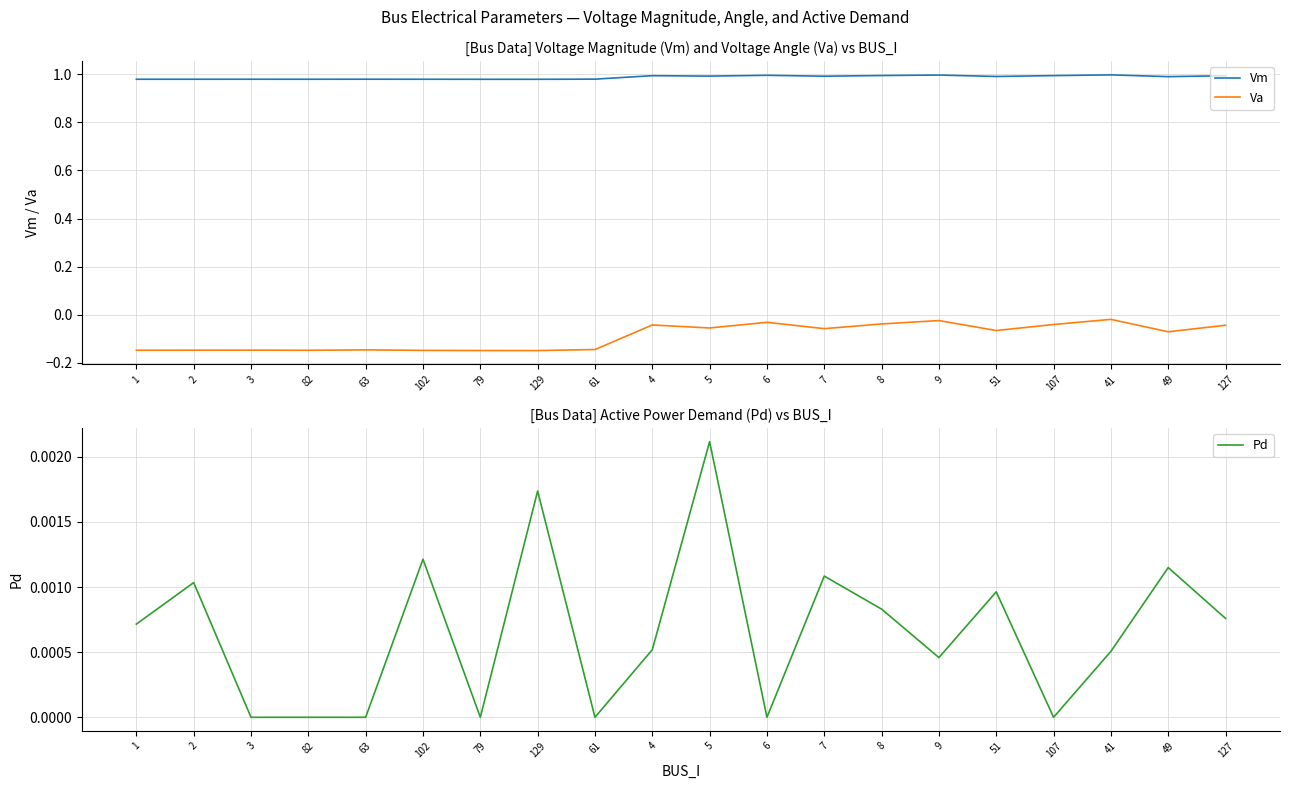

Reading left to right, what are all the values shown in this chart?

Vm: 1.0	1.0	1.0	1.0	1.0	1.0	1.0	1.0	1.0	1.0	1.0	1.0	1.0	1.0	1.0	1.0	1.0	1.0	1.0	1.0
Va: -0.1	-0.1	-0.1	-0.1	-0.1	-0.1	-0.1	-0.1	-0.1	-0.0	-0.1	-0.0	-0.1	-0.0	-0.0	-0.1	-0.0	-0.0	-0.1	-0.0
Pd: 0.0	0.0	0.0	0.0	0.0	0.0	0.0	0.0	0.0	0.0	0.0	0.0	0.0	0.0	0.0	0.0	0.0	0.0	0.0	0.0